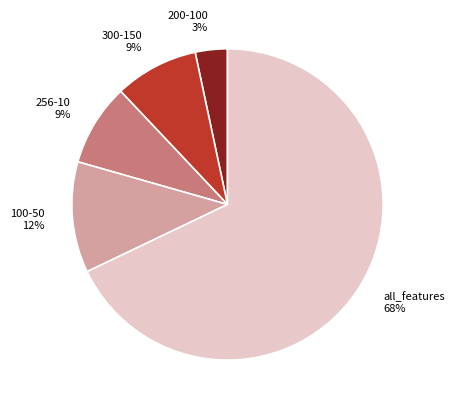

Between all_features and 300-150, which is larger?

all_features